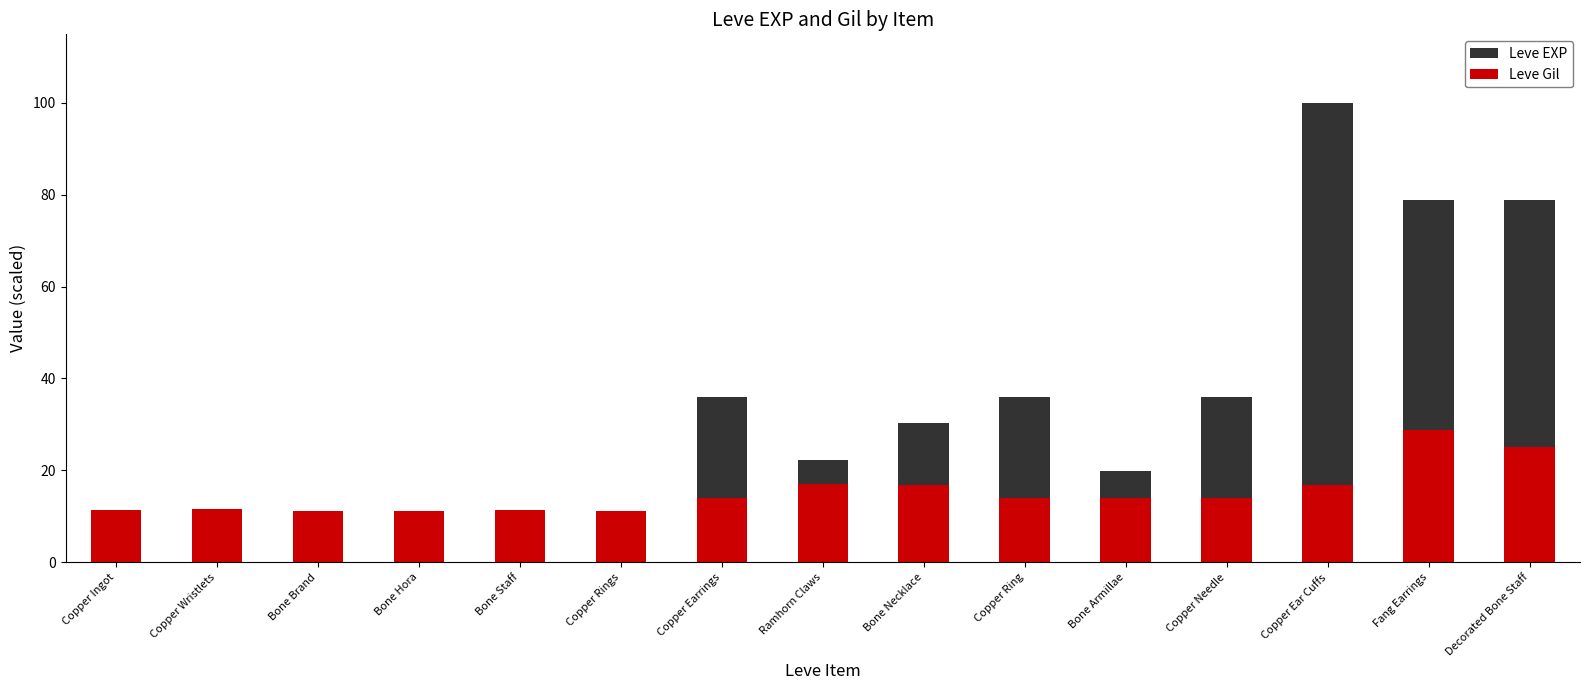

What is the label of the 6th bar from the left?

Copper Rings